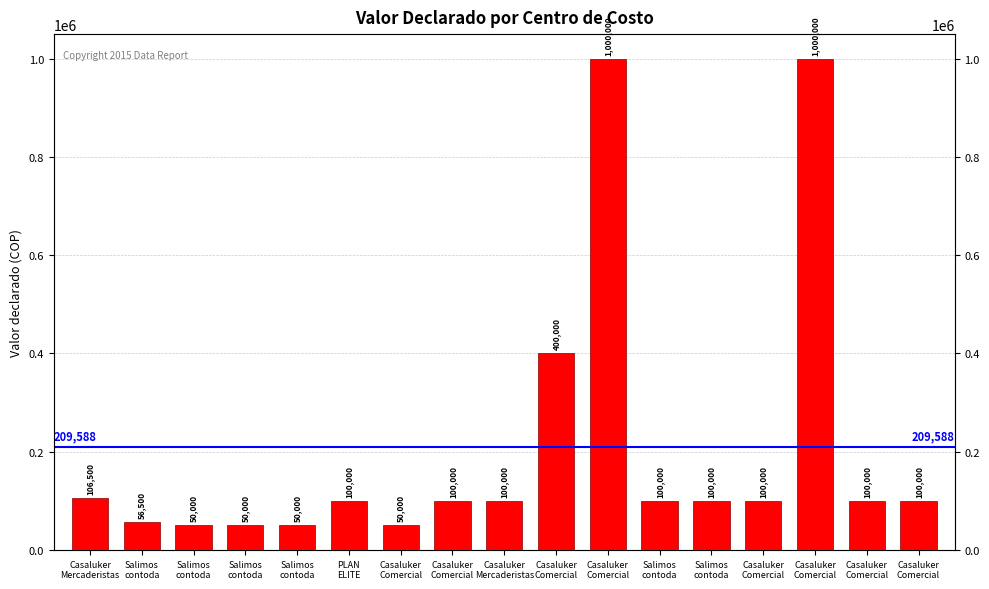

What is the average value?

209588